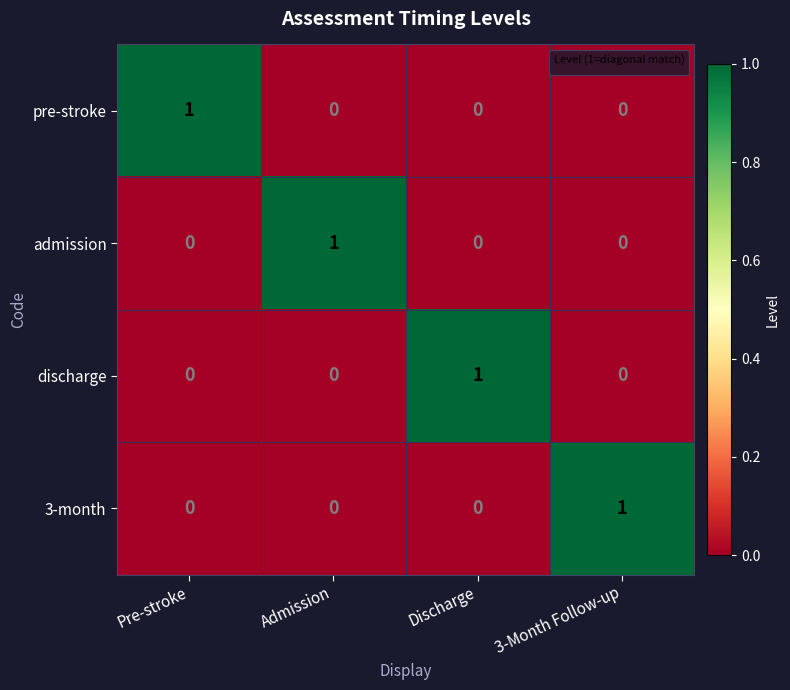

The value of 3-month at 3-Month Follow-up is 1. True or false?

True